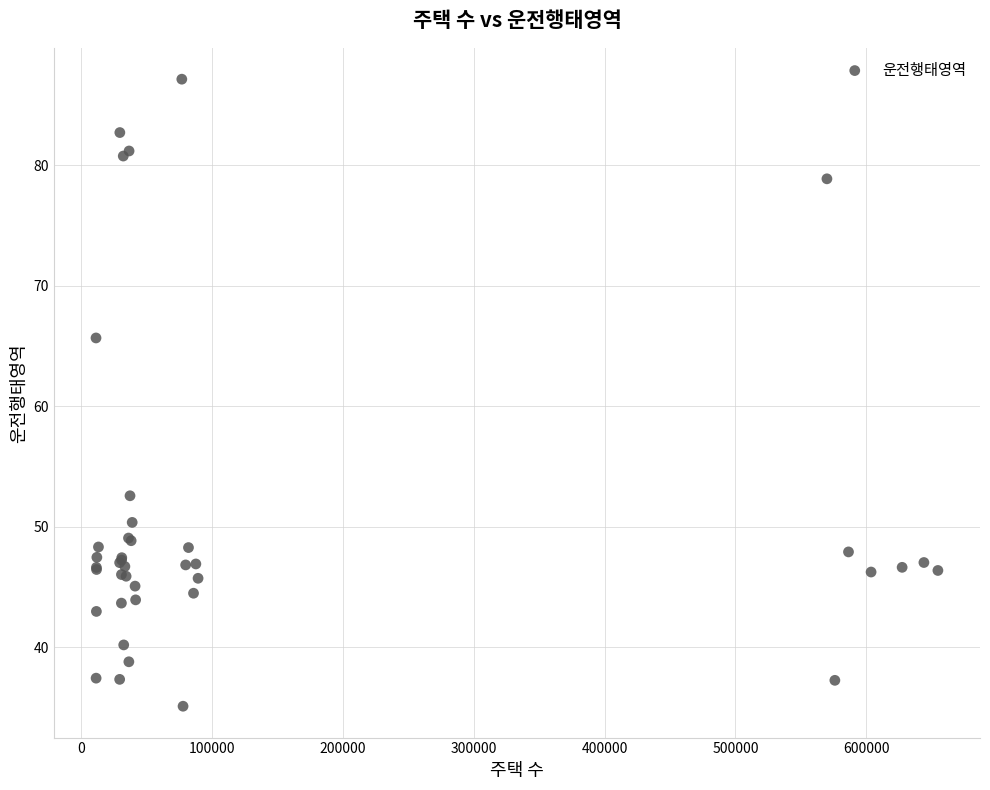

What Y value in the scatter plot is closest to 61?

65.7